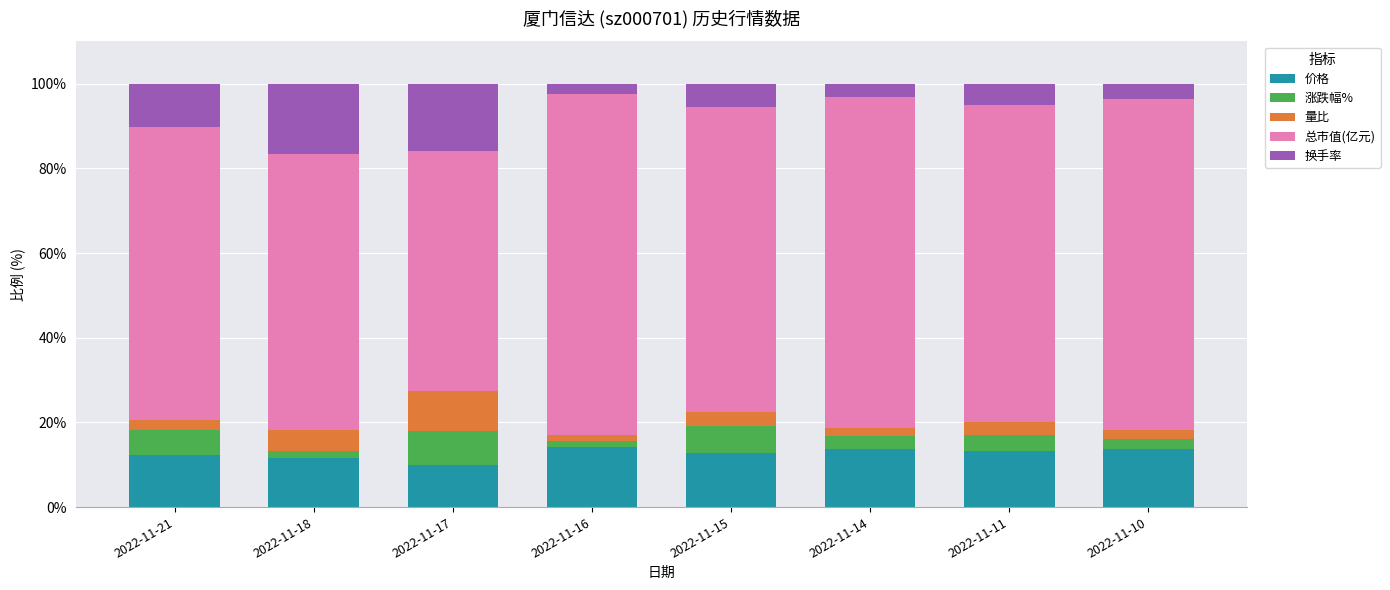

What are all the series names shown in the legend?

价格, 涨跌幅%, 量比, 总市值(亿元), 换手率